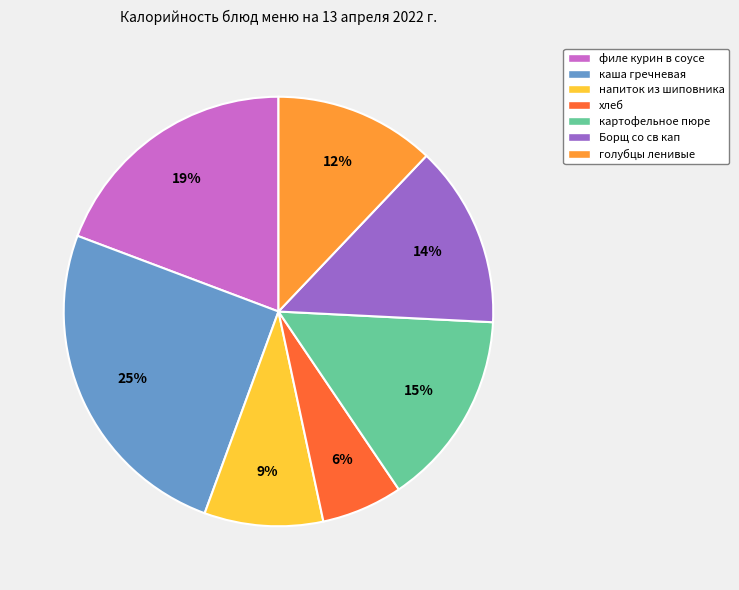

Count the number of slices in the pie.

7